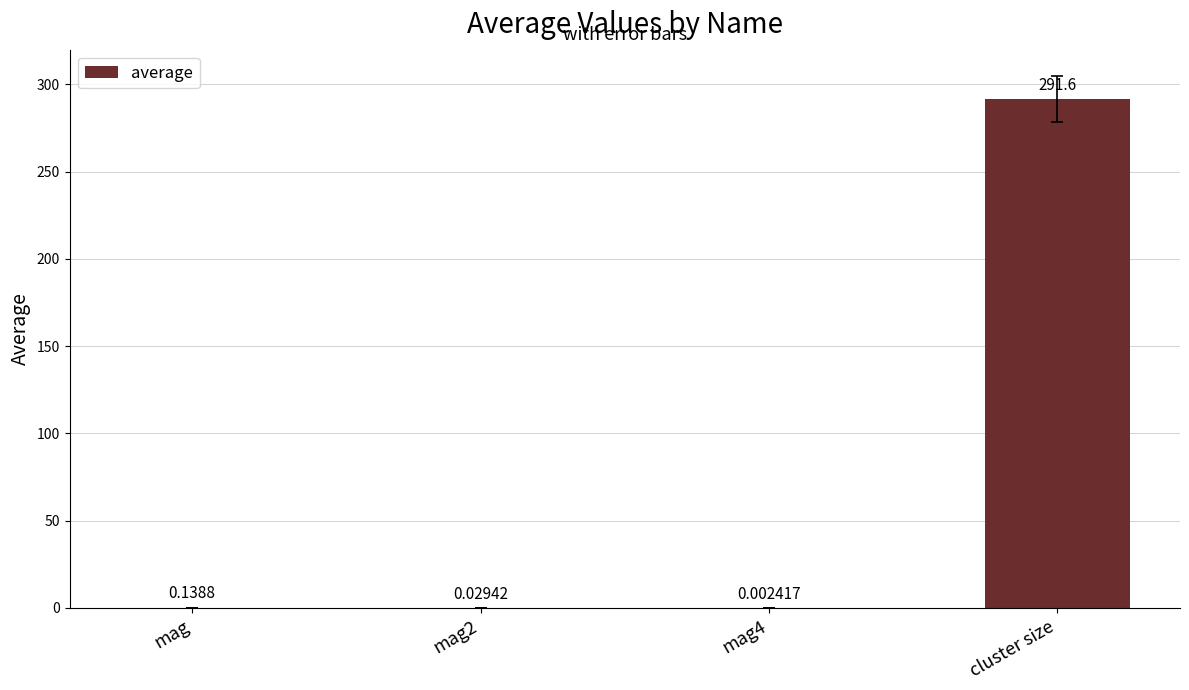

Where is the data nearest to the value 145?

mag